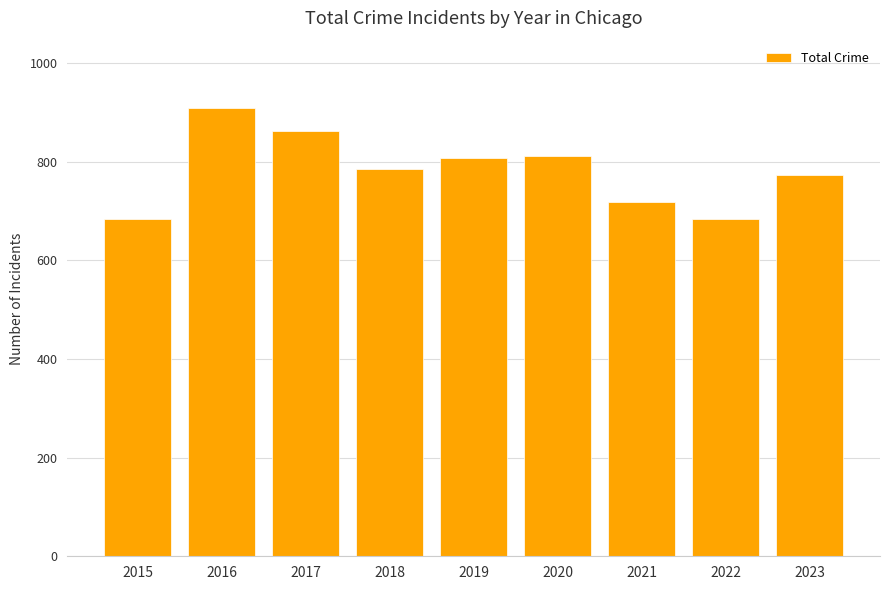

The chart shows a value of 807 at 2019. True or false?

True